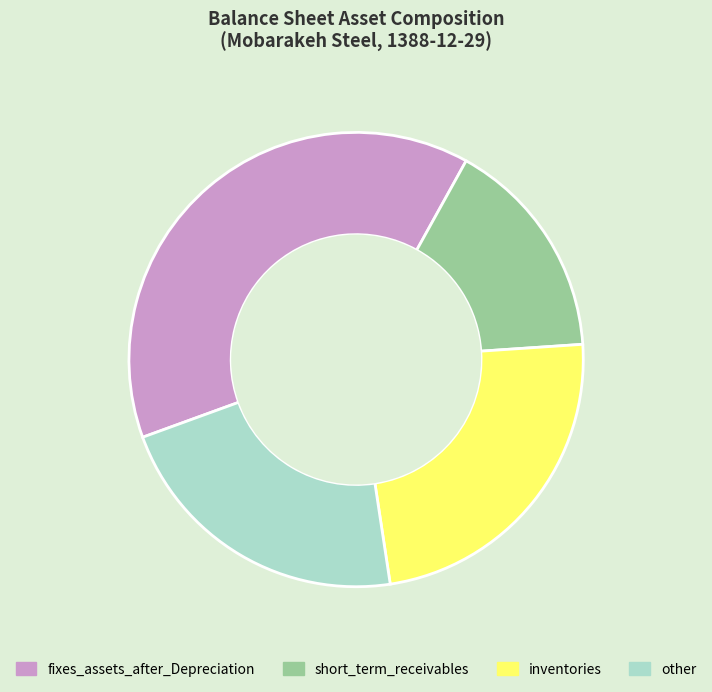

Which has a higher value, fixes_assets_after_Depreciation or short_term_receivables?

fixes_assets_after_Depreciation